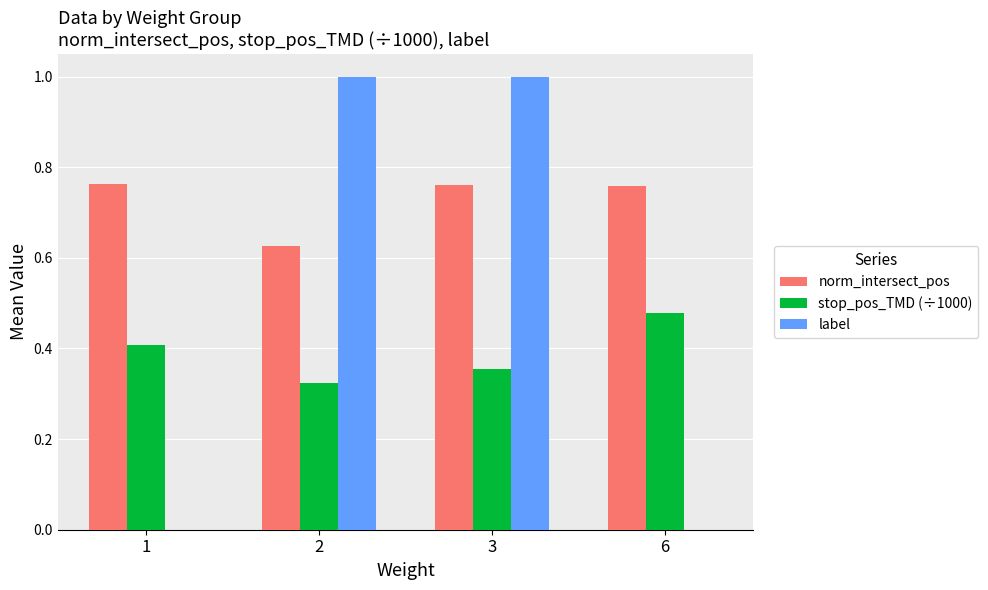

What are all the series names shown in the legend?

norm_intersect_pos, stop_pos_TMD (÷1000), label